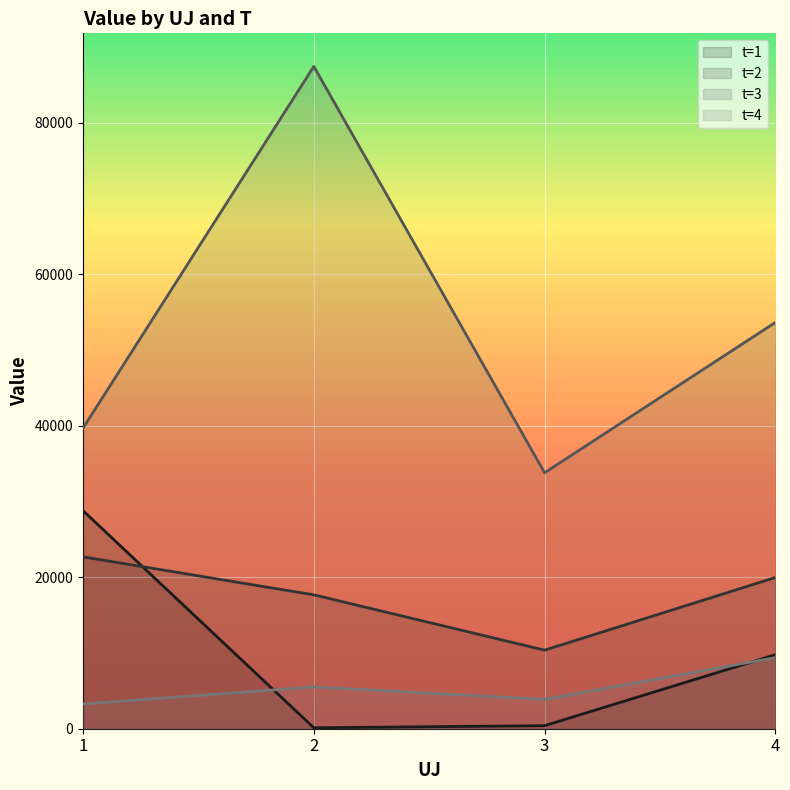

Read the t=1 value at 3.

403.0